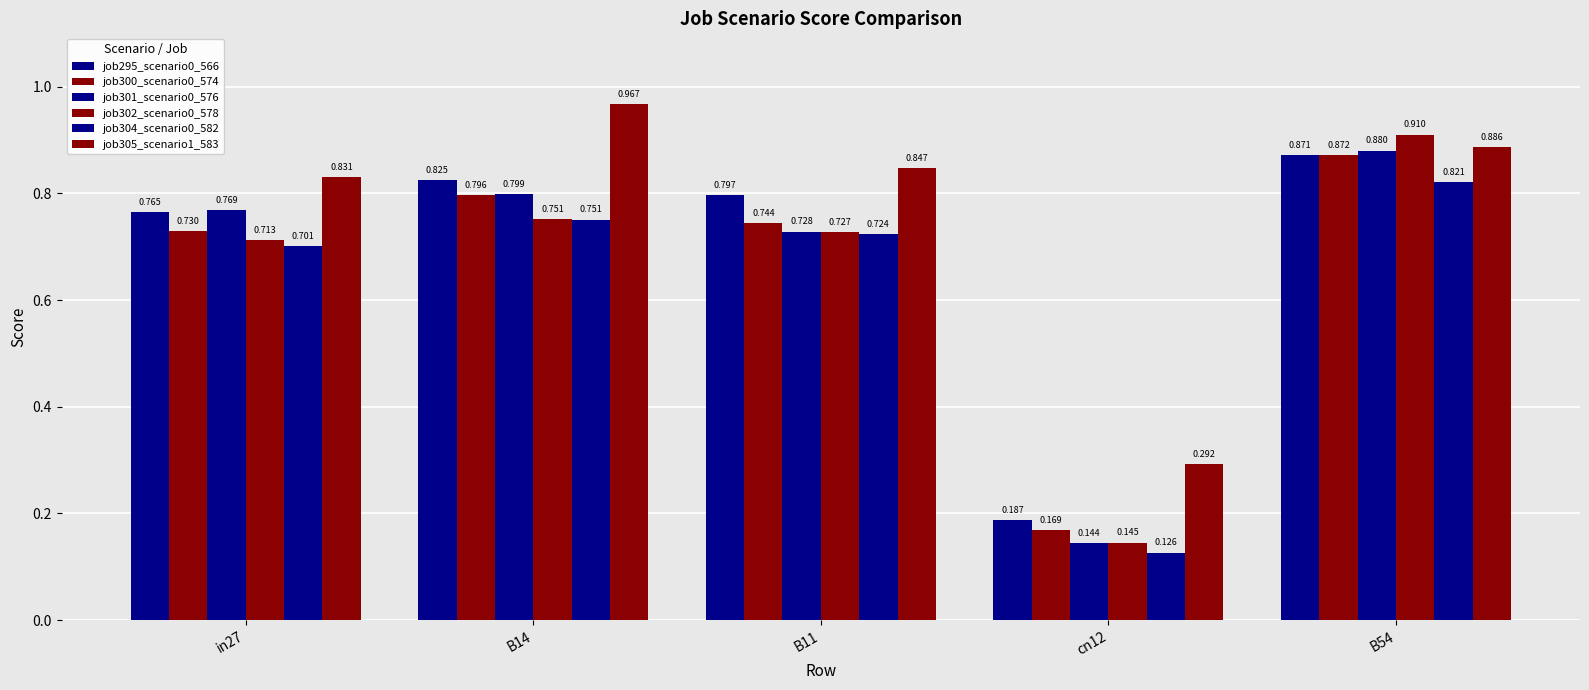

Count the number of categories in the chart.

5